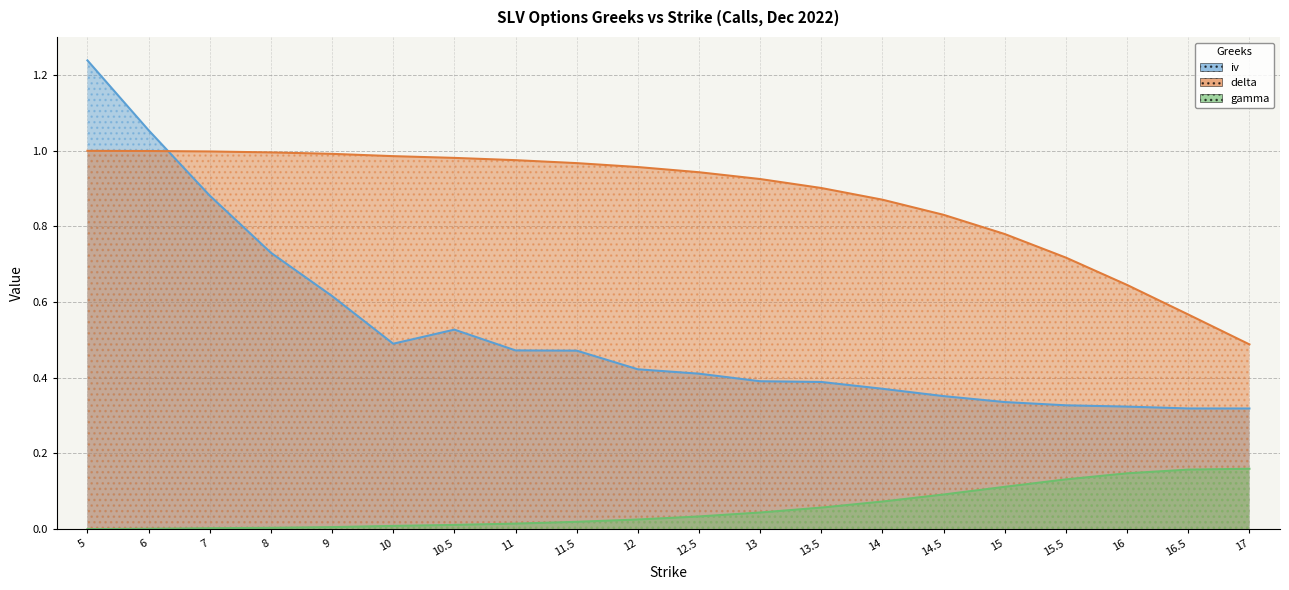

True or false: gamma has a value of 0.0 at 10.5.

False